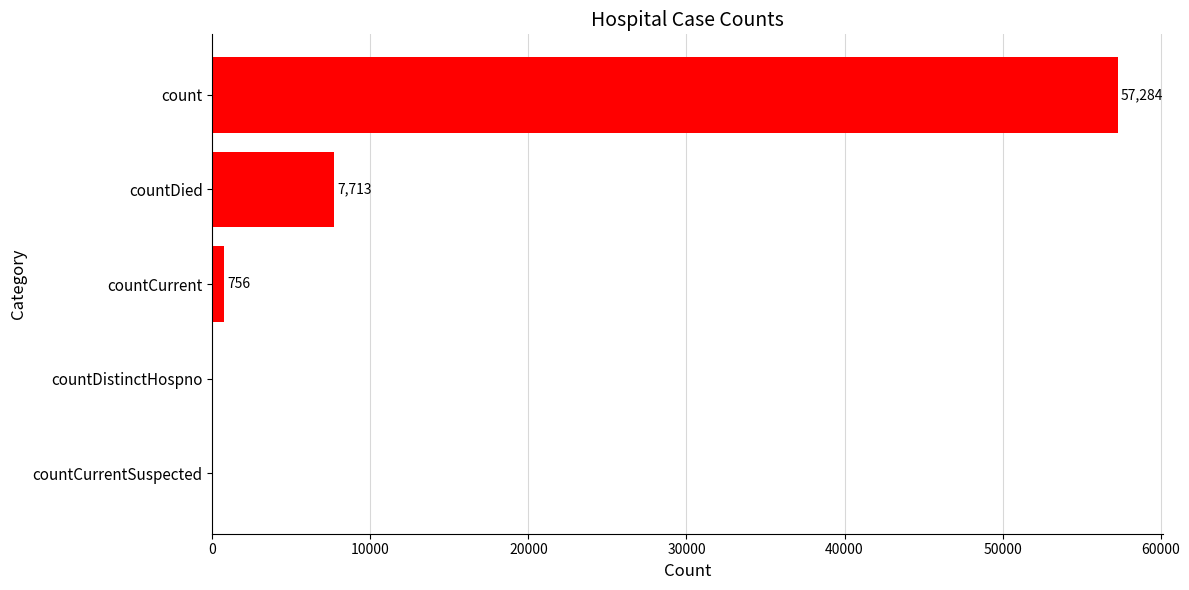

Are the bars grouped side by side (vs. stacked)?

No